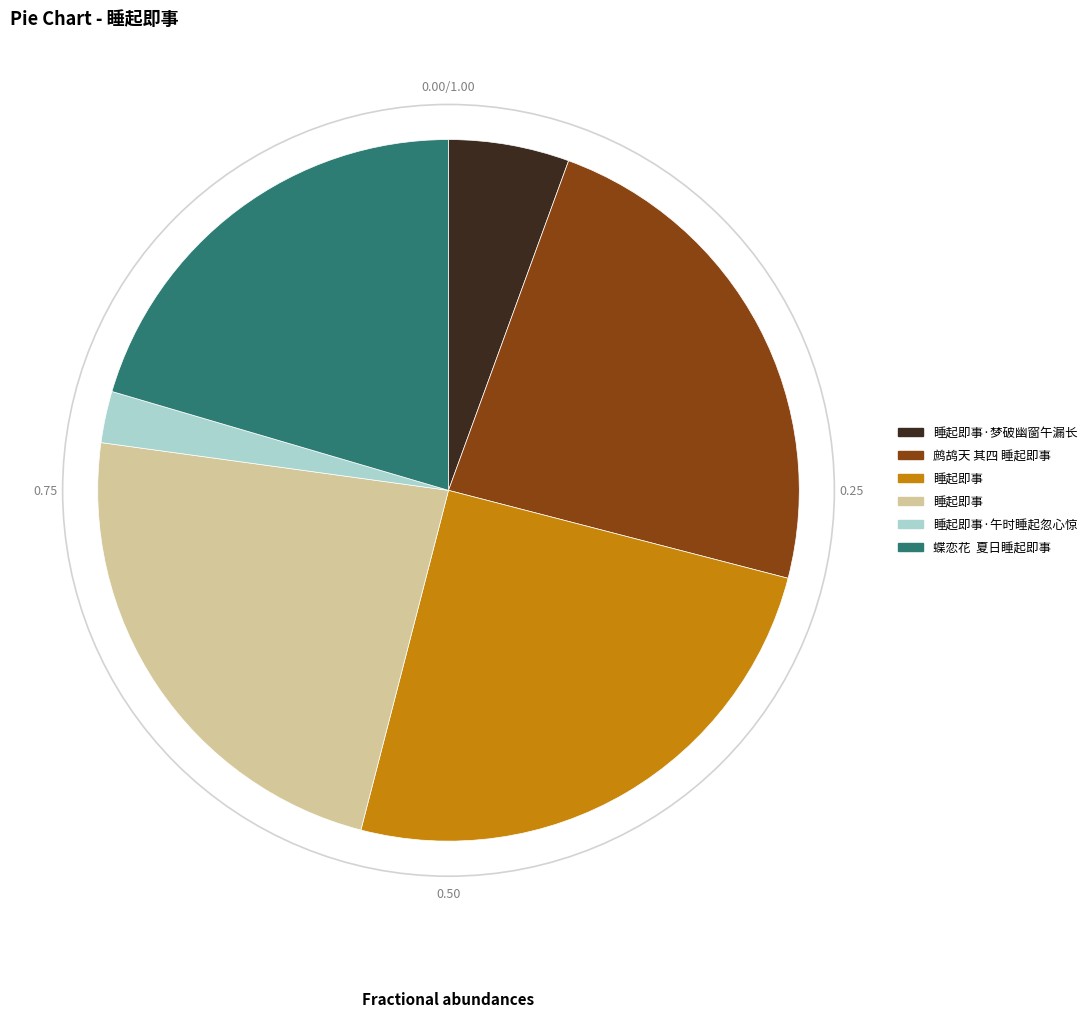

Is there a majority slice in this chart?

No